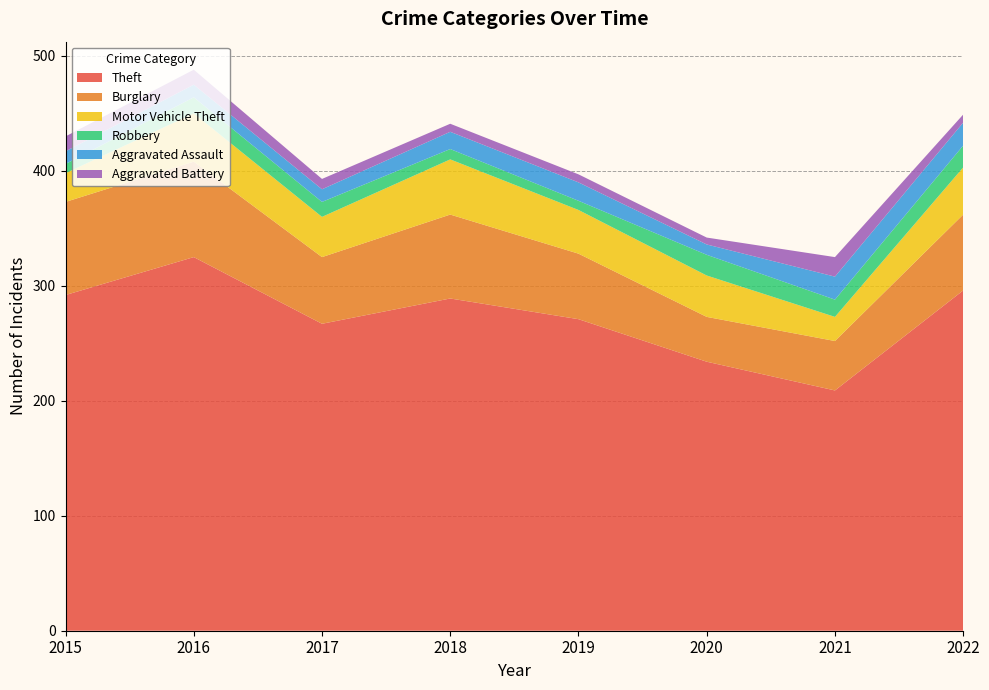

Reading right to left, transcribe all the data shown in this chart.

Theft: 296	209	234	271	289	267	325	292
Burglary: 66	43	39	57	73	58	83	81
Motor Vehicle Theft: 41	21	36	38	48	35	42	25
Robbery: 19	15	18	8	9	13	14	8
Aggravated Assault: 20	20	9	16	15	11	11	11
Aggravated Battery: 7	17	6	7	7	9	13	13